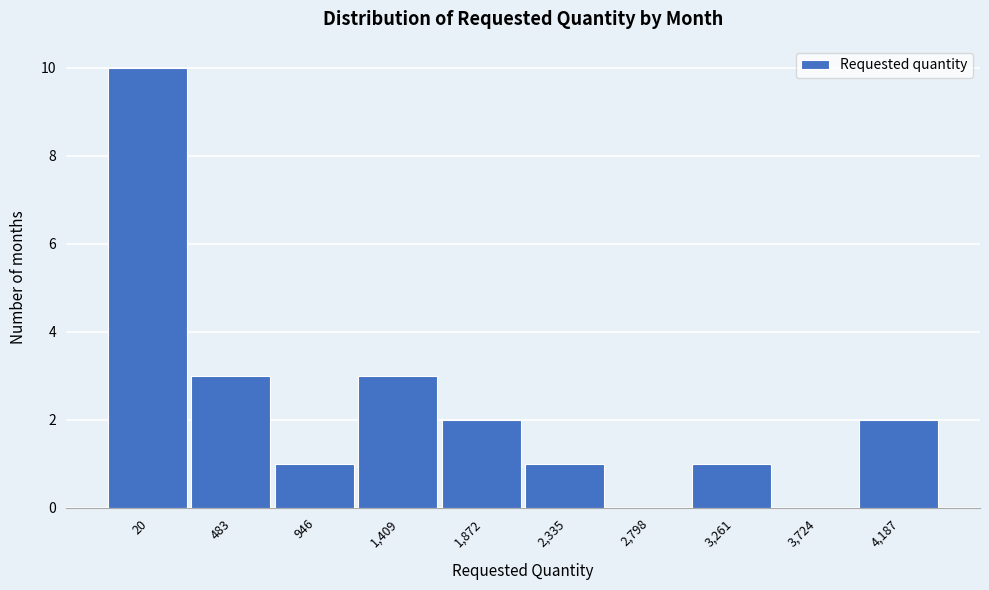

Reading left to right, list all the values displayed in this chart.

20=10	483=3	946=1	1,409=3	1,872=2	2,335=1	2,798=0	3,261=1	3,724=0	4,187=2